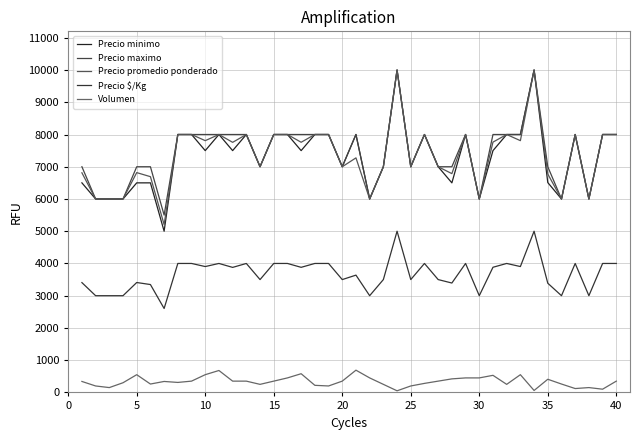

What is the average value of the Precio $/Kg series?

3678